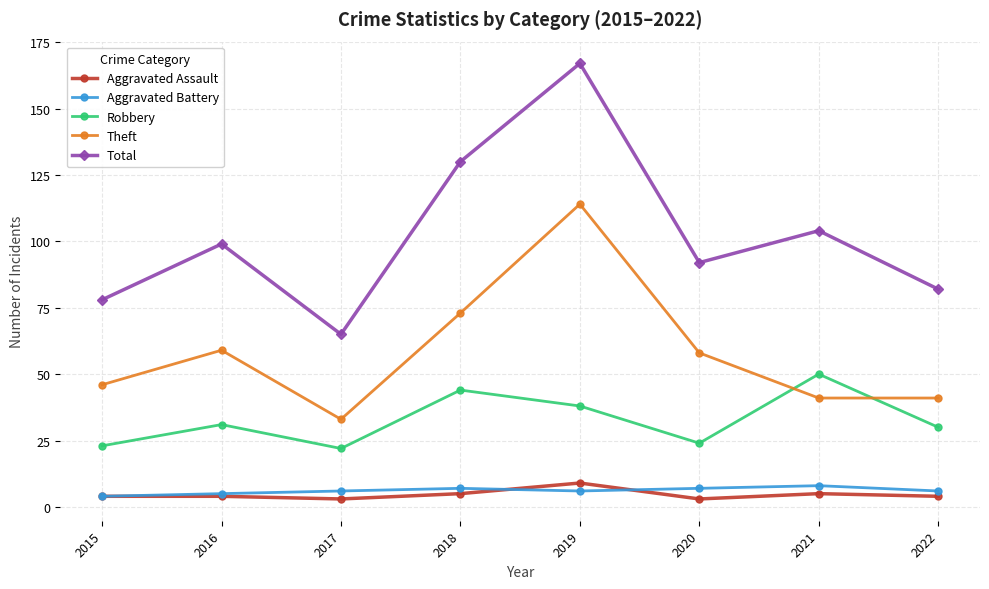

What is the sum of the Robbery values at 2015 and 2019?

61